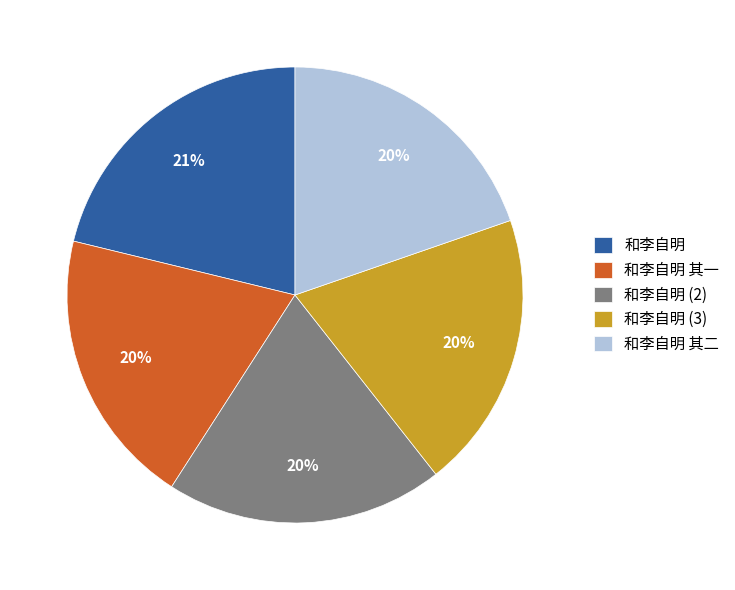

Is it true that 和李自明 其二 is 32% of the pie?

False